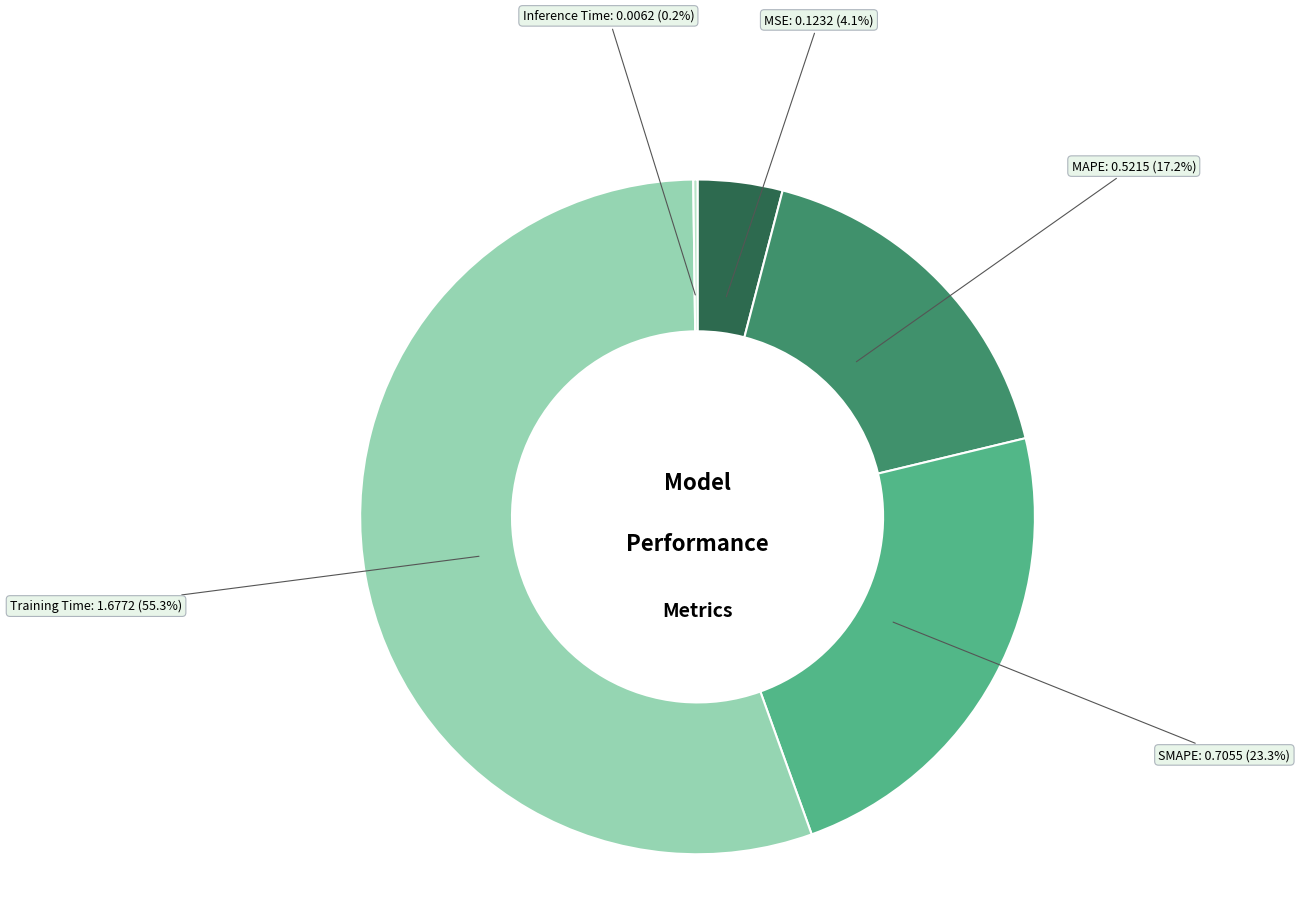

How much of the chart is everything except MSE?

95.9%